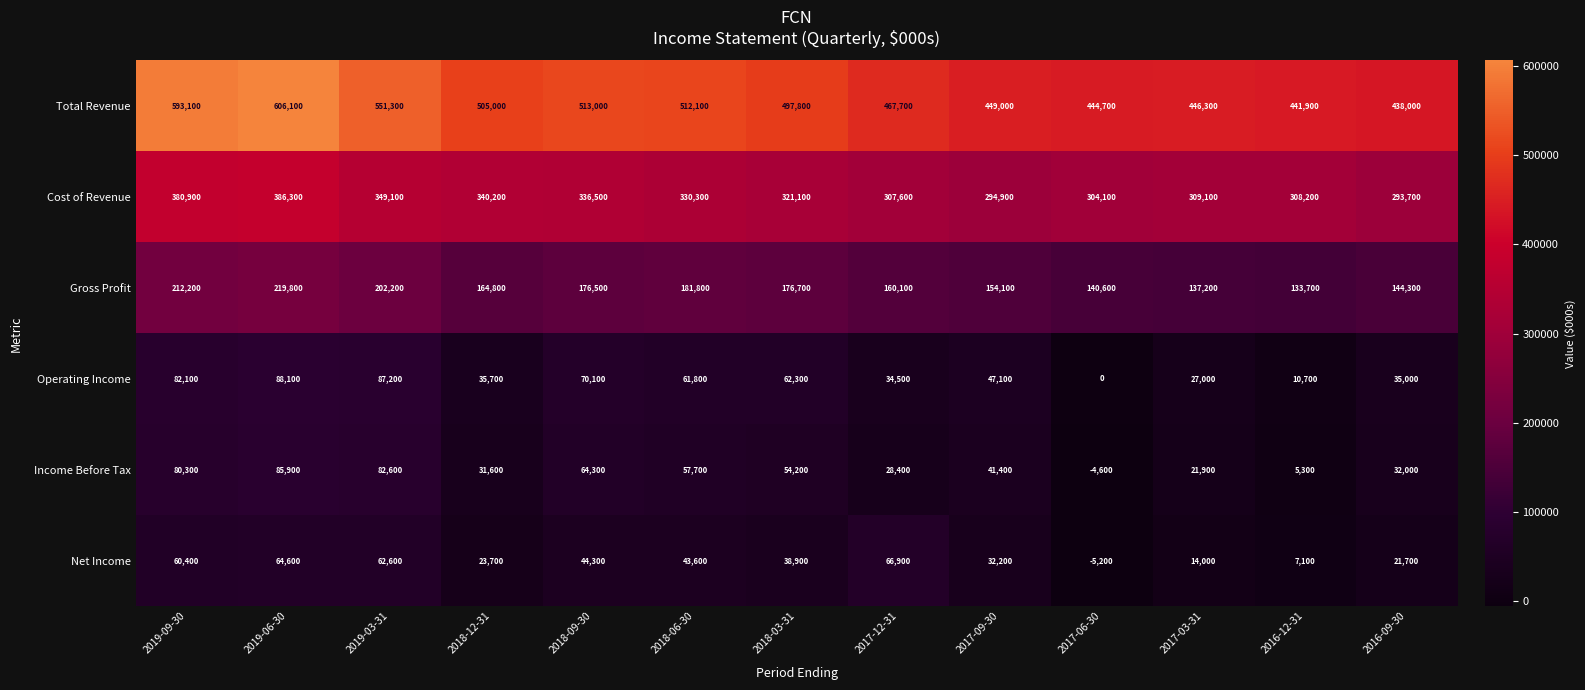

How many categories are shown in the chart?

13